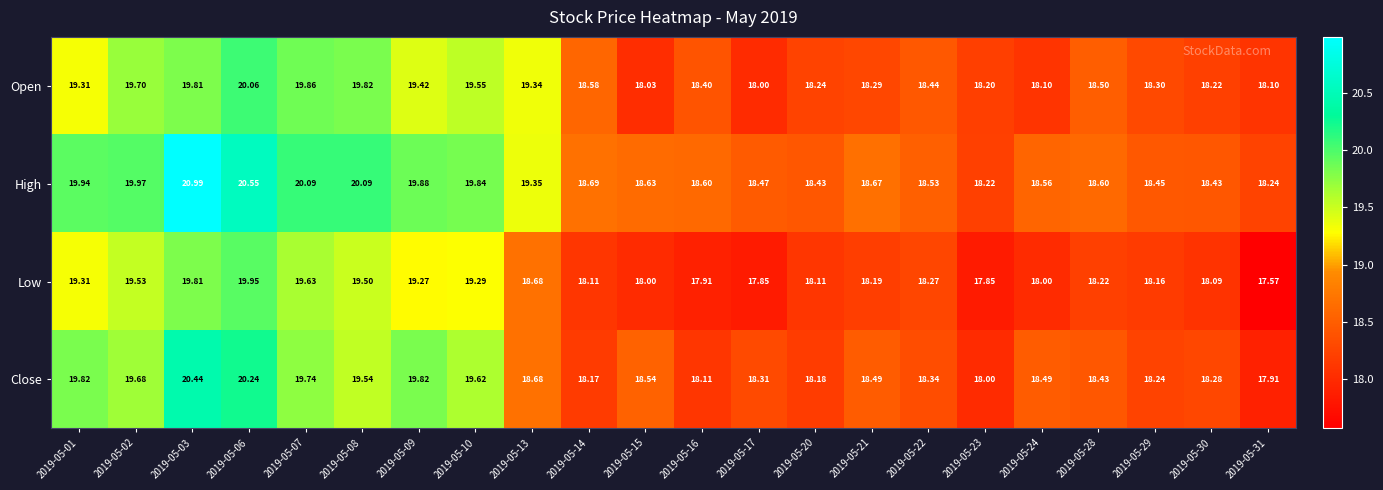

Rank the series by their maximum value, from highest to lowest.

High, Close, Open, Low